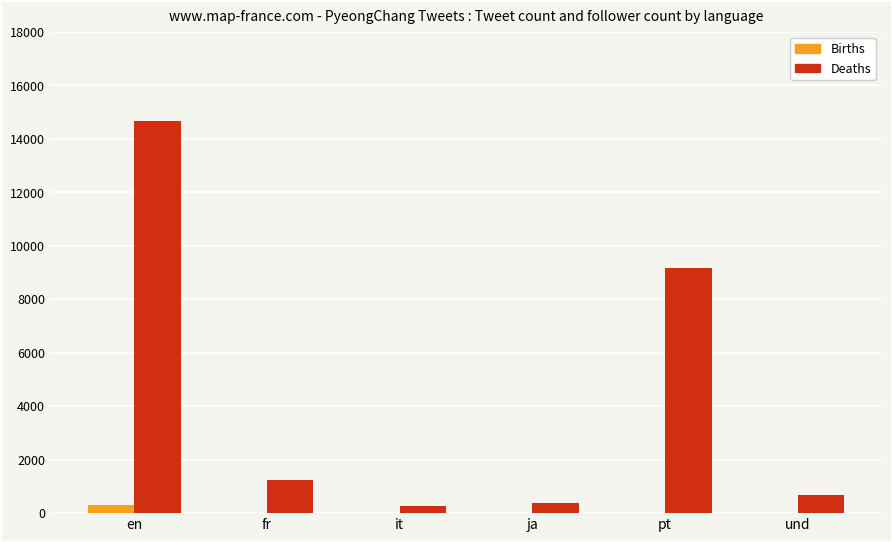

True or false: Births has a value of 4 at fr.

True